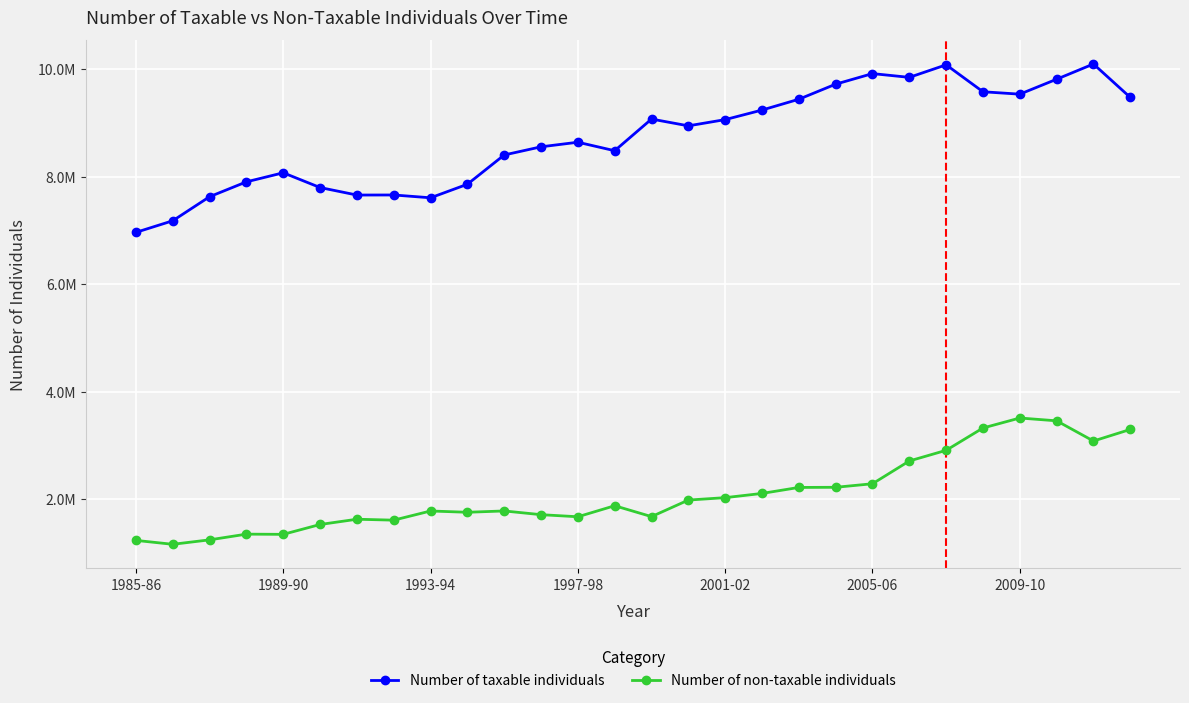

What is the value of the Number of non-taxable individuals point at the 14th from the left?

1879510